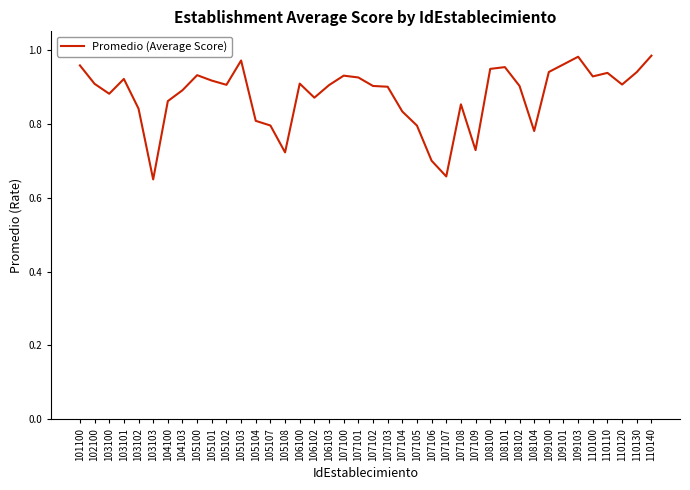

What is the difference between the maximum and minimum values?

0.3